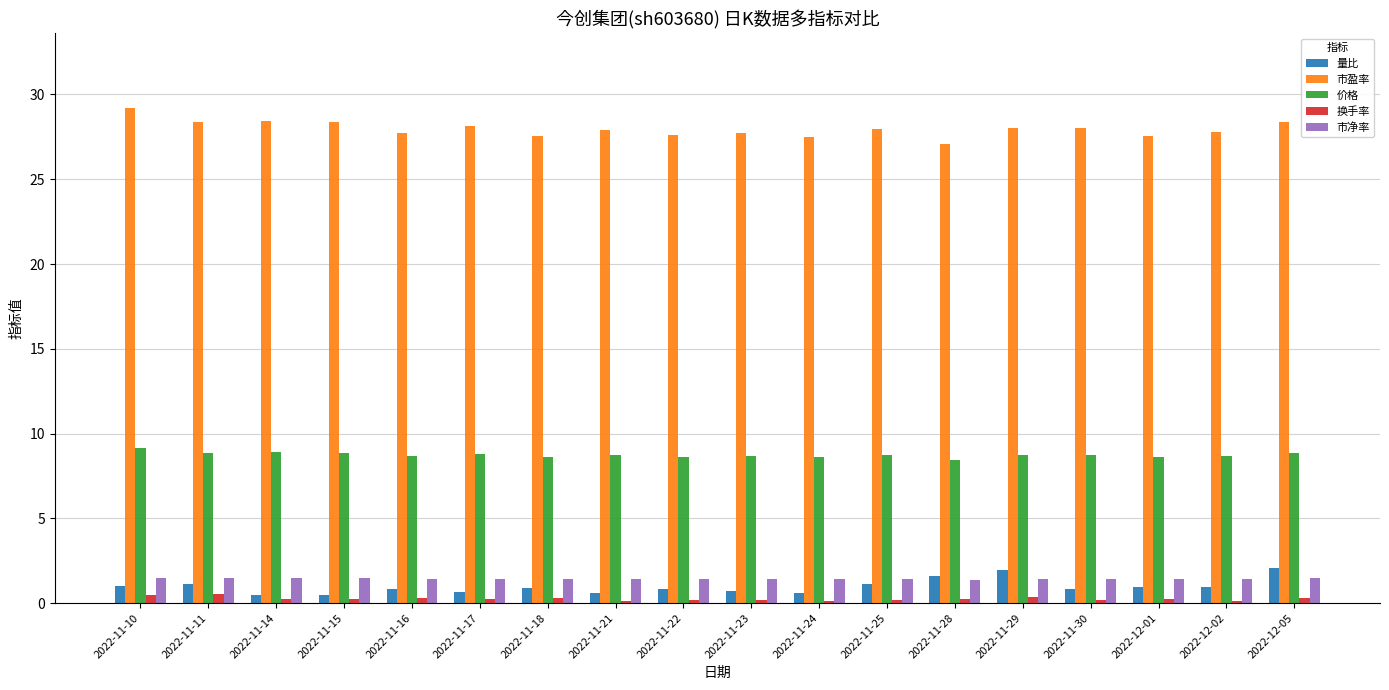

Which series has the widest spread of values?

市盈率